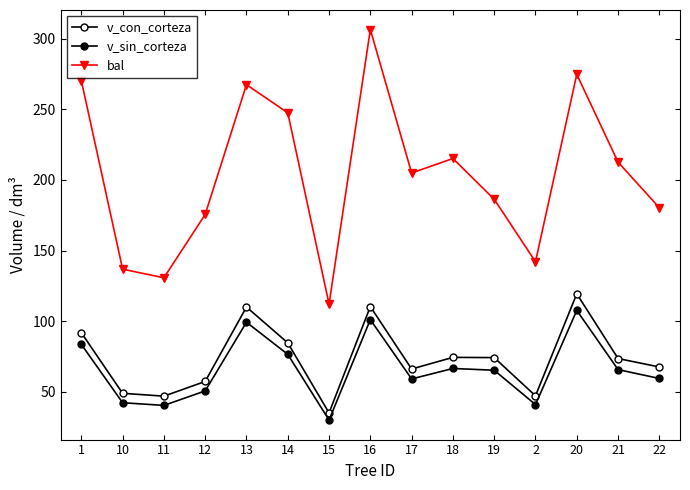

At which category does v_con_corteza reach its first local valley?

11